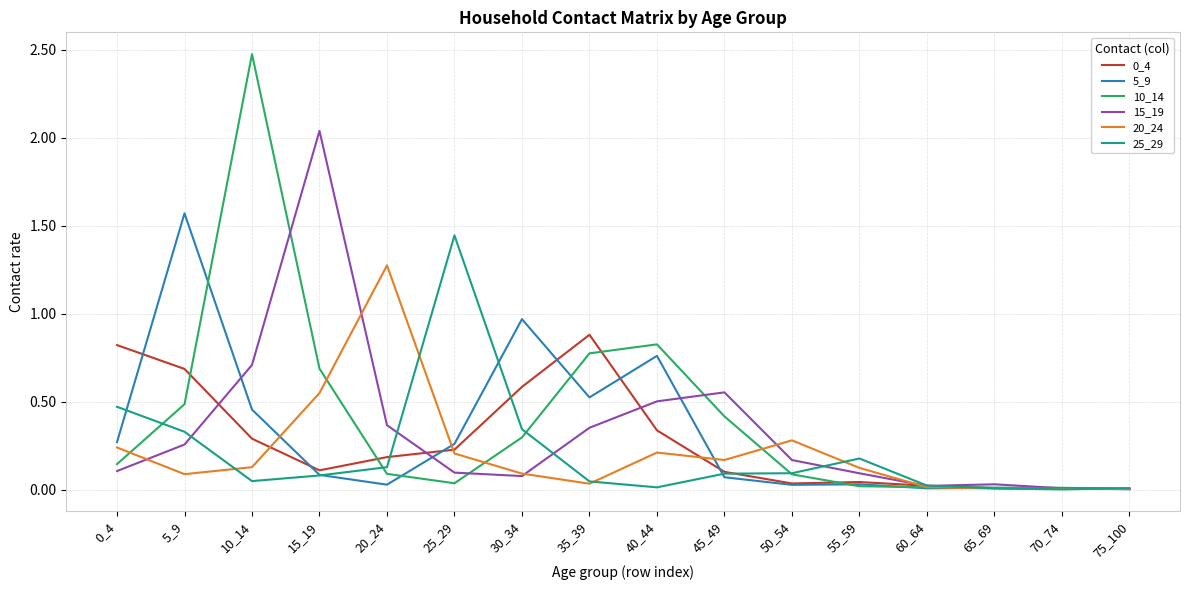

At which category is the sum across all series the highest?

10_14